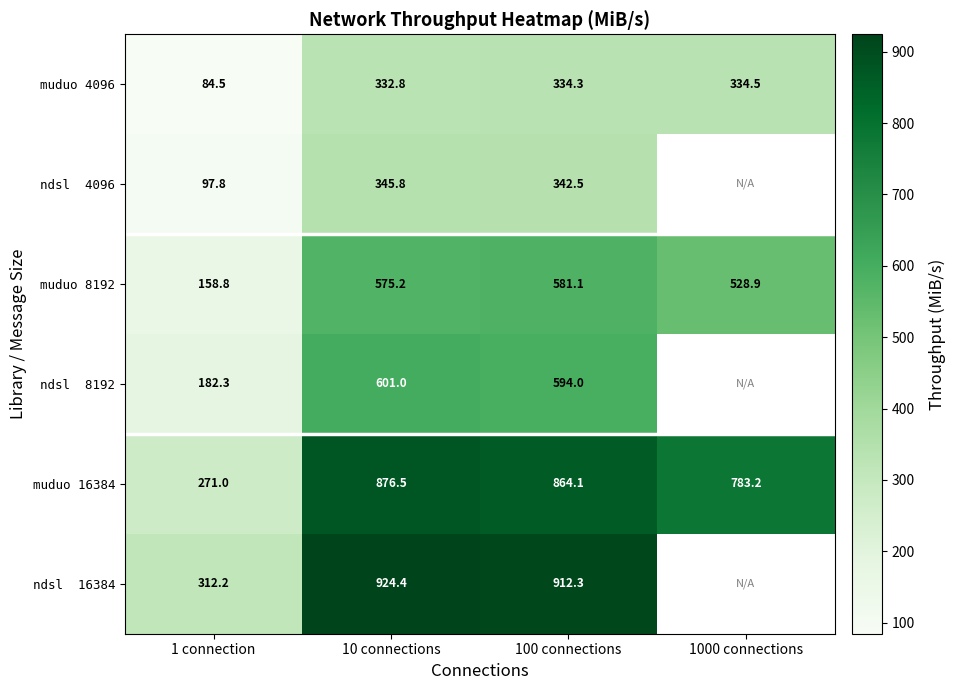

Is the value of muduo 16384 at 10 connections greater than the value of muduo 4096 at 10 connections?

Yes